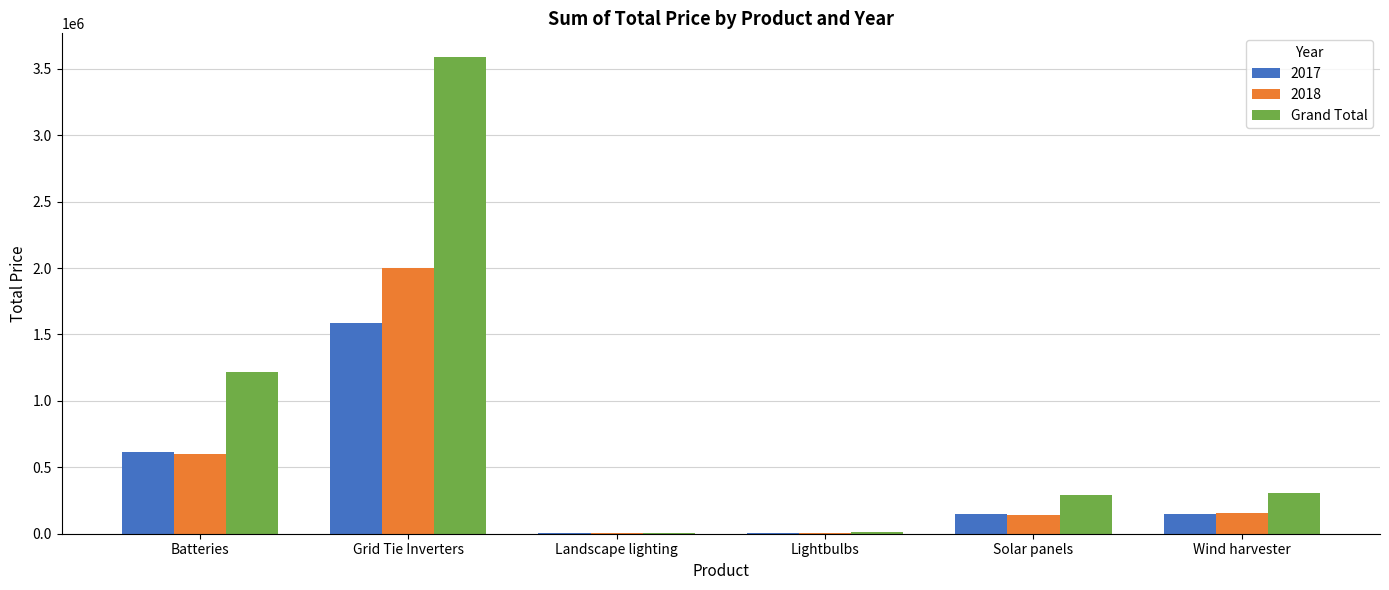

Is it true that Grand Total equals 517125.9 at Wind harvester?

False